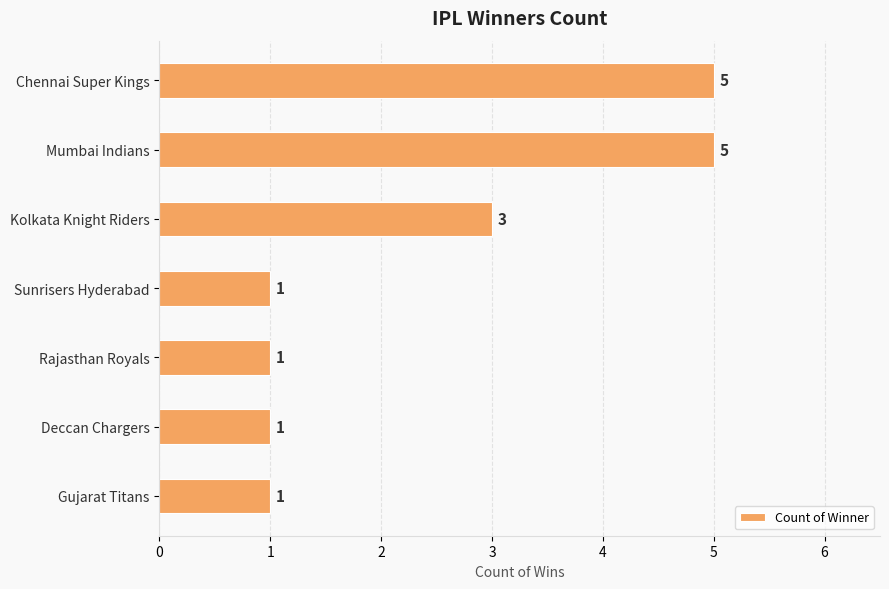

Where is the data nearest to the value 3?

Kolkata Knight Riders